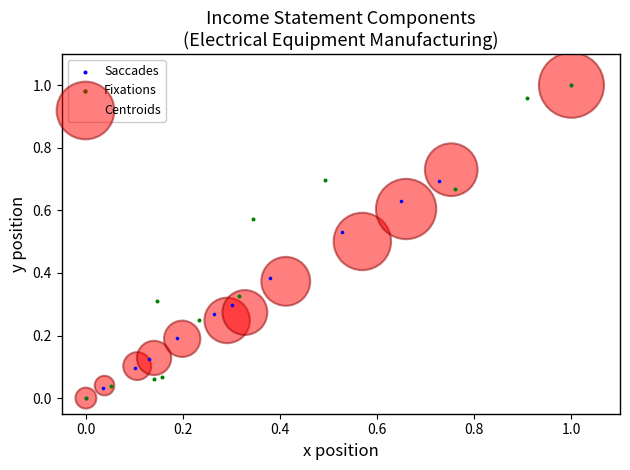

What are all the series names shown in the legend?

Saccades, Fixations, Centroids